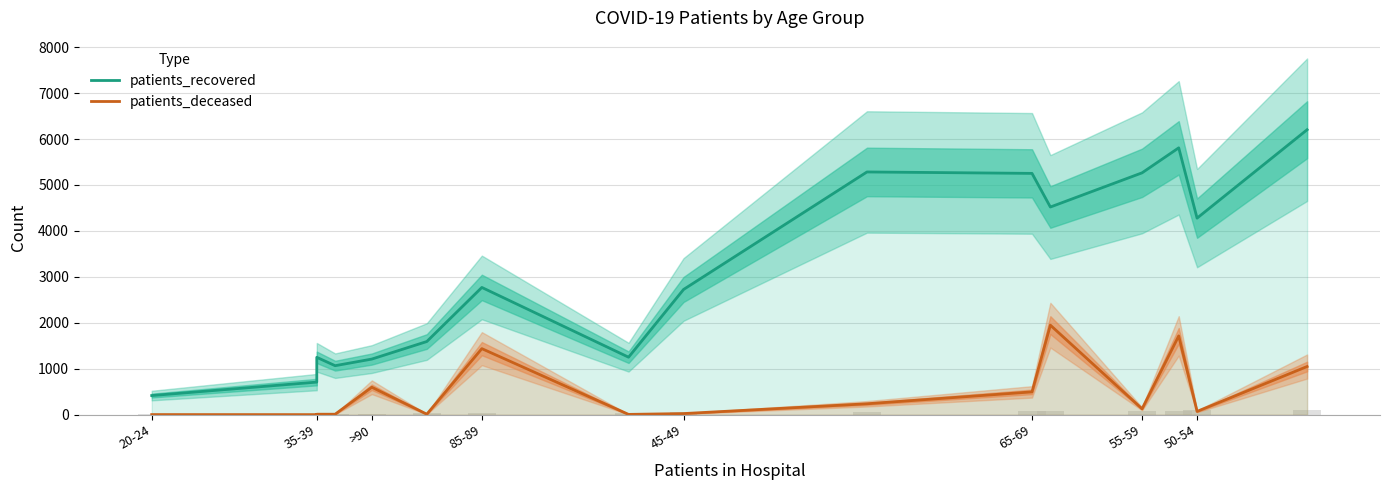

What is the sum of all patients_recovered values?

49602